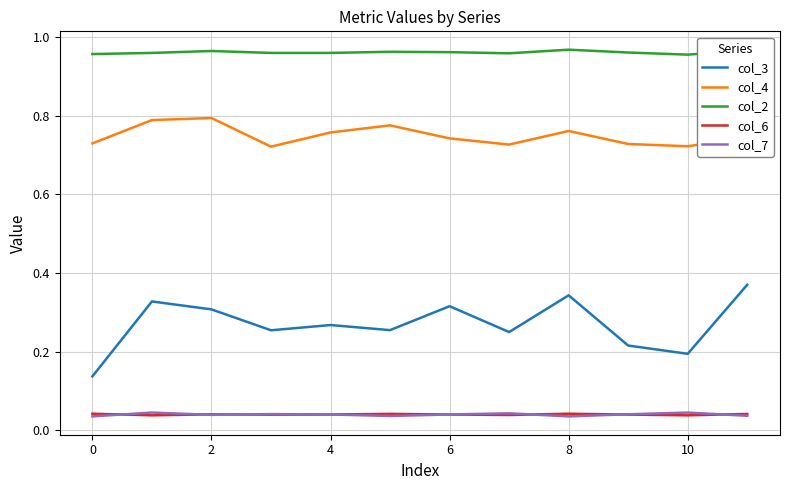

True or false: col_4 and col_6 intersect in this chart.

False